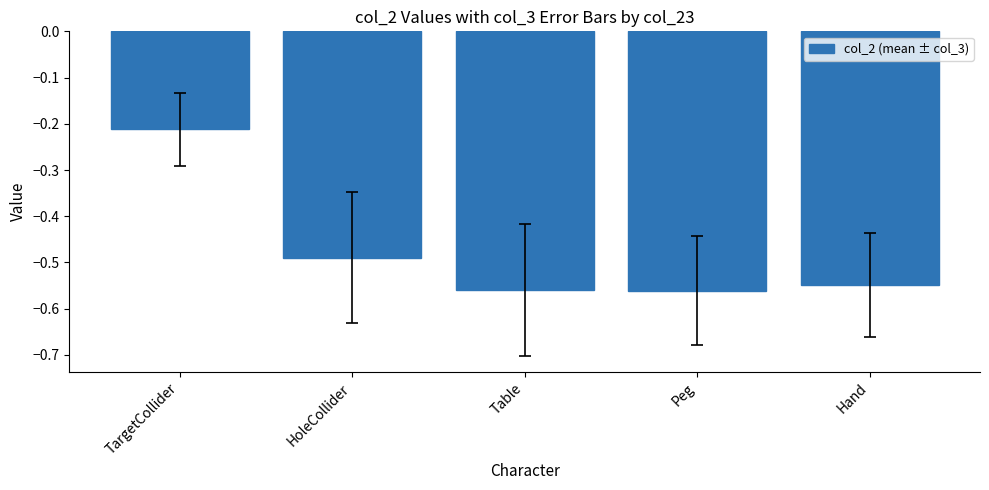

Does the chart contain stacked bars?

No